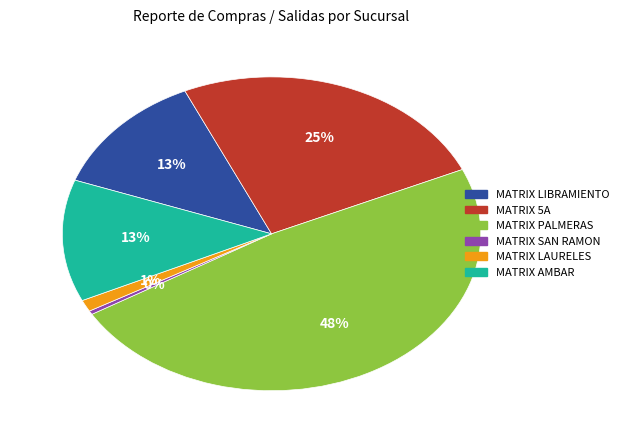

What percentage is the MATRIX AMBAR slice, to the nearest percent?

13%